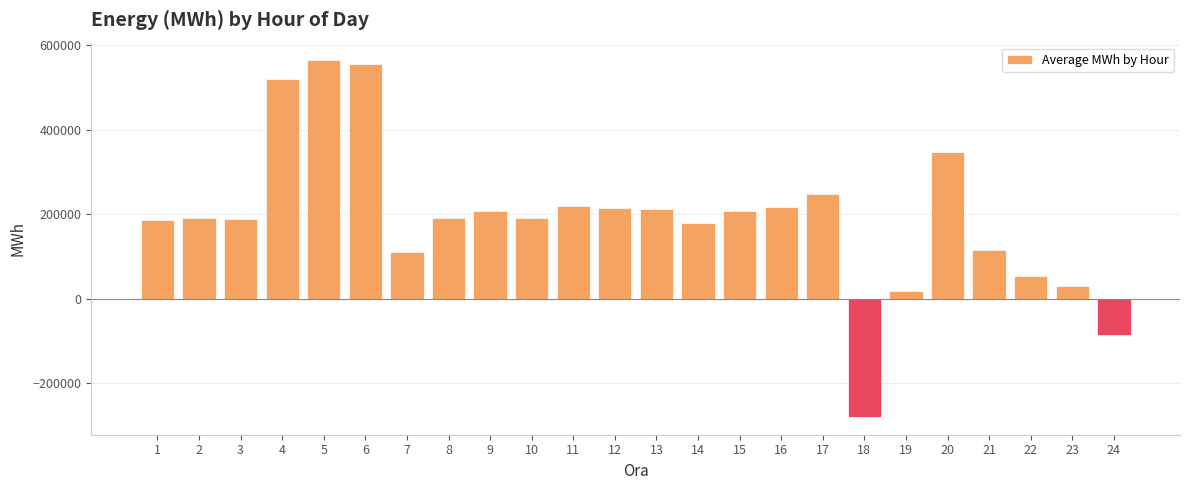

What is the approximate value at 15?

207014